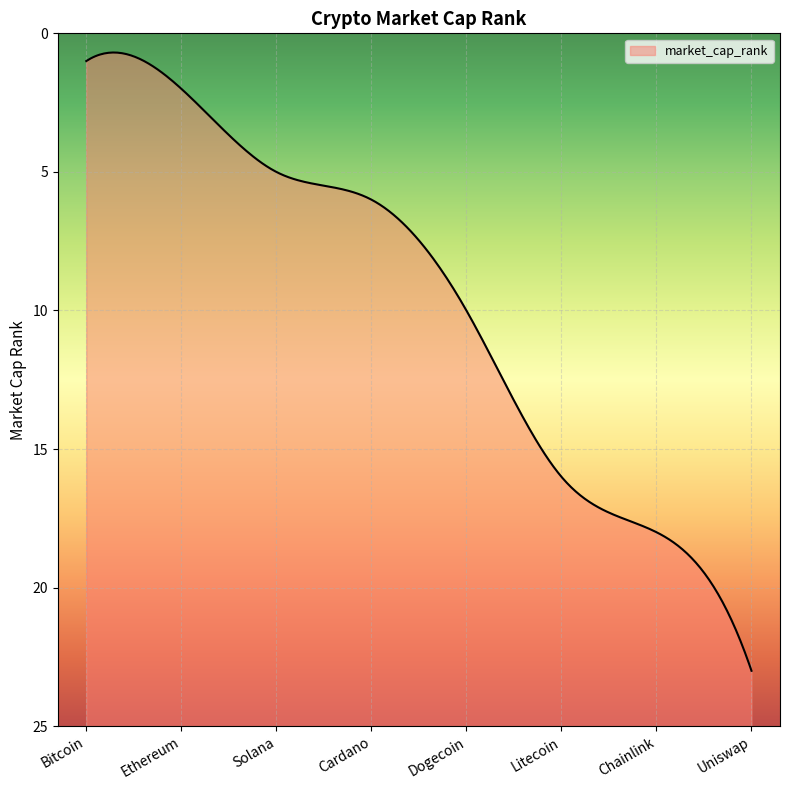

Does the chart display data point markers on the line(s)?

No